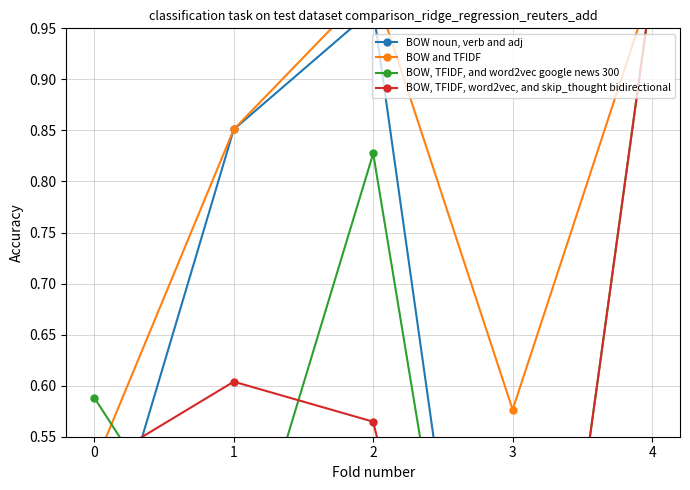

Reading left to right, what are all the values shown in this chart?

BOW noun, verb and adj: 0=0.4	1=0.9	2=1.0	3=0.0	4=0.5
BOW and TFIDF: 0=0.5	1=0.9	2=1.0	3=0.6	4=1.0
BOW, TFIDF, and word2vec google news 300: 0=0.6	1=0.4	2=0.8	3=0.0	4=1.0
BOW, TFIDF, word2vec, and skip_thought bidirectional: 0=0.5	1=0.6	2=0.6	3=0.0	4=1.0